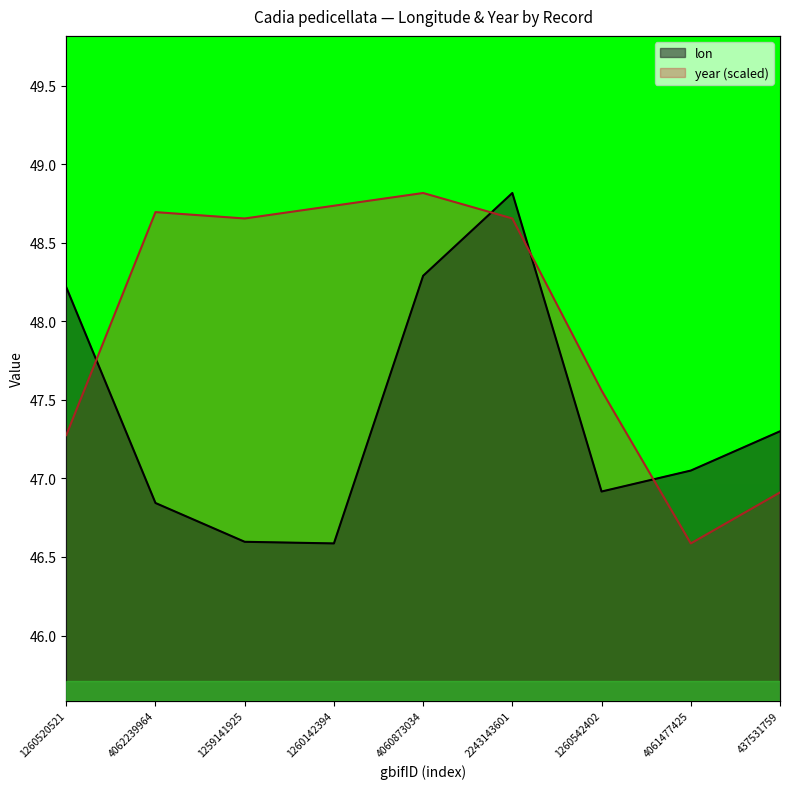

Reading left to right, transcribe all the data shown in this chart.

lon: 48.2	46.8	46.6	46.6	48.3	48.8	46.9	47.0	47.3
year: 47.3	48.7	48.7	48.7	48.8	48.7	47.6	46.6	46.9